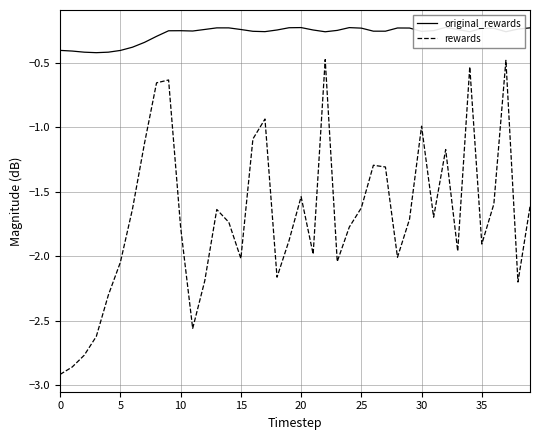

Is it true that rewards equals -0.6 at 29?

False